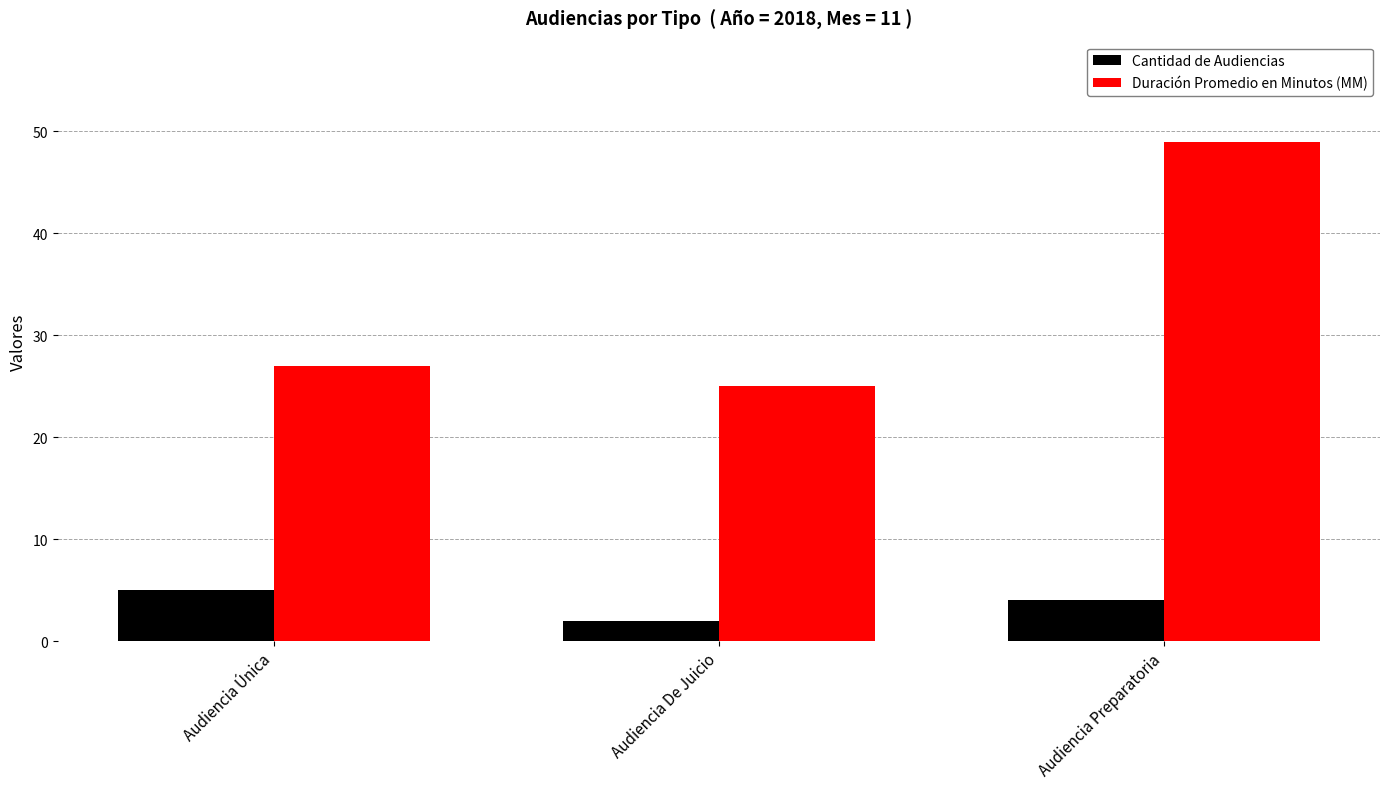

List the series in order of their peak value, highest first.

Duración Promedio en Minutos (MM), Cantidad de Audiencias